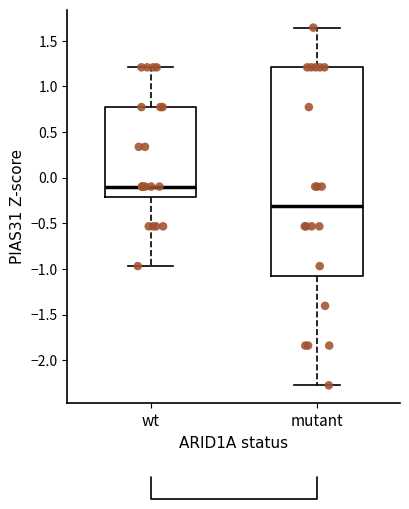

Which box's median line is the highest?

wt